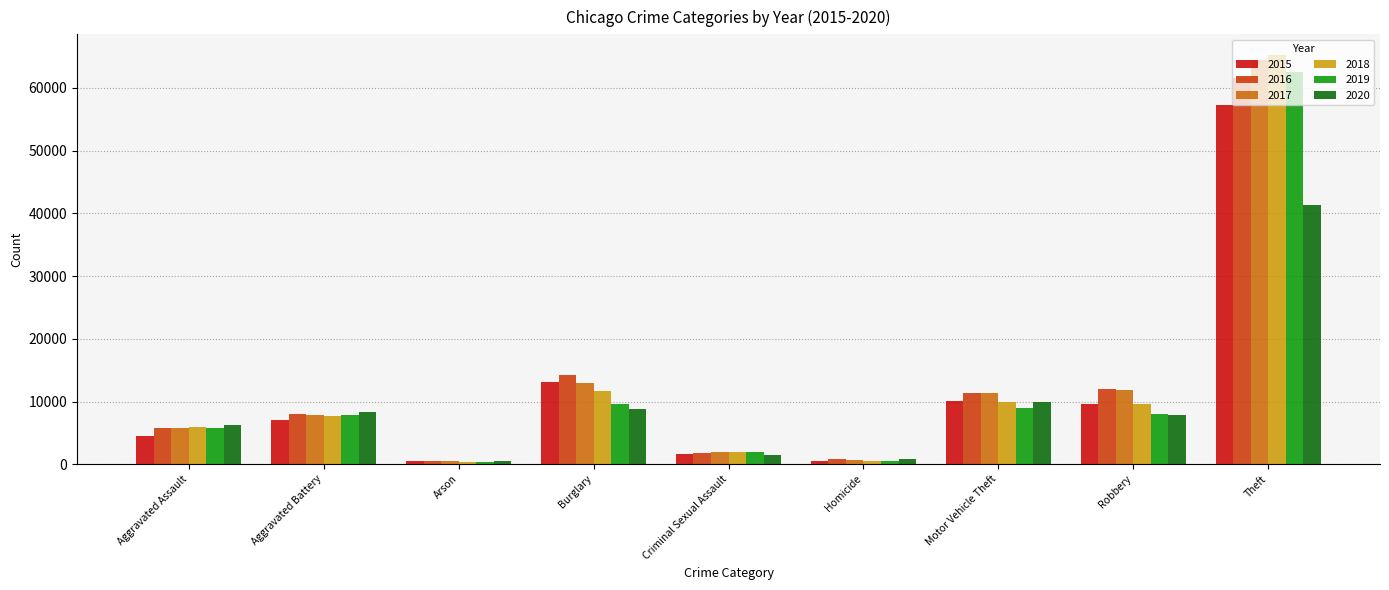

The value of 2015 at Robbery is 9638. True or false?

True